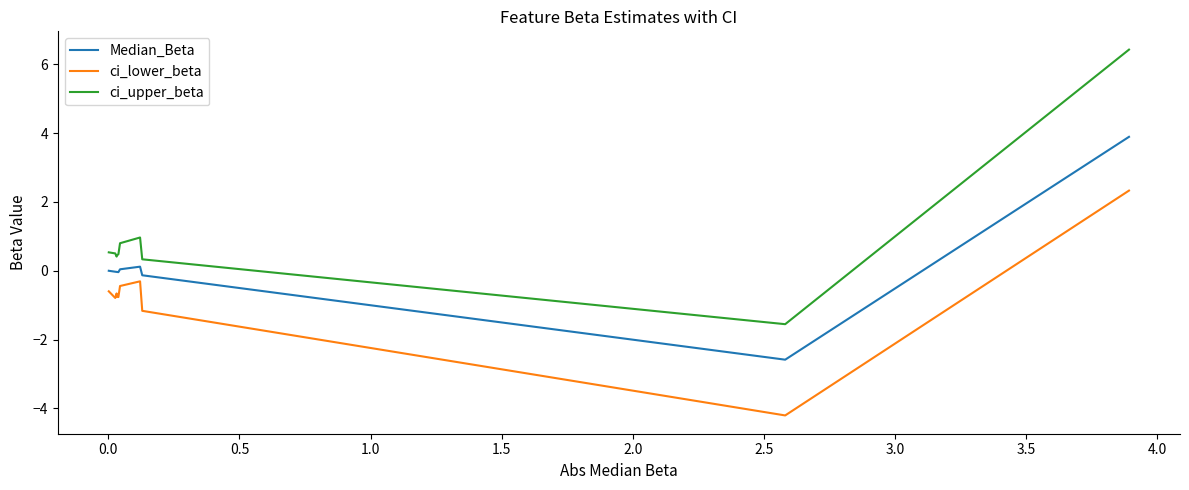

What is the lowest value of the Median_Beta series?

-2.6